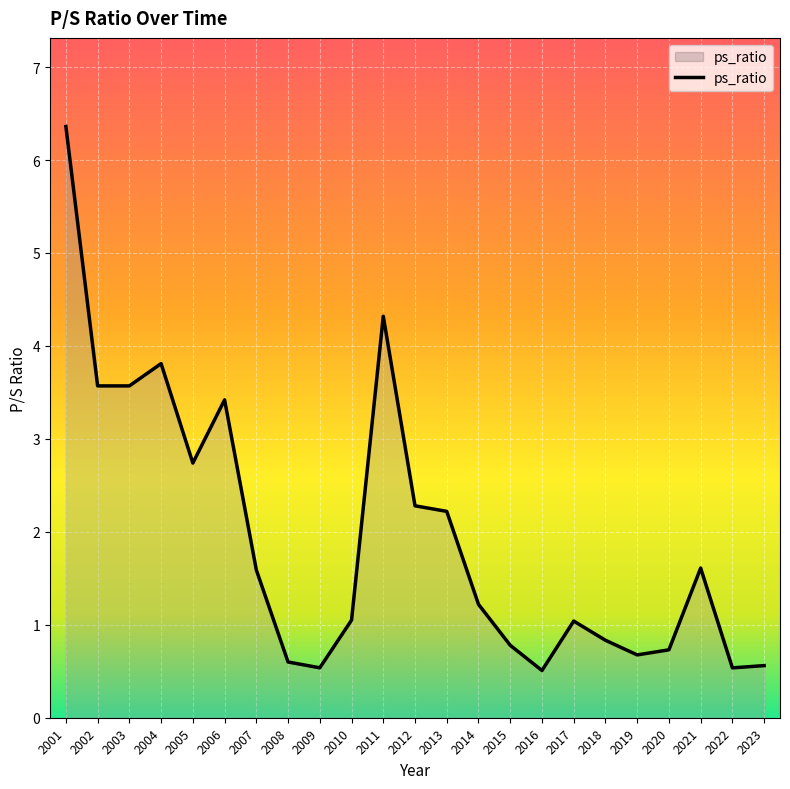

True or false: the data shows 0.6 at 2023.

True